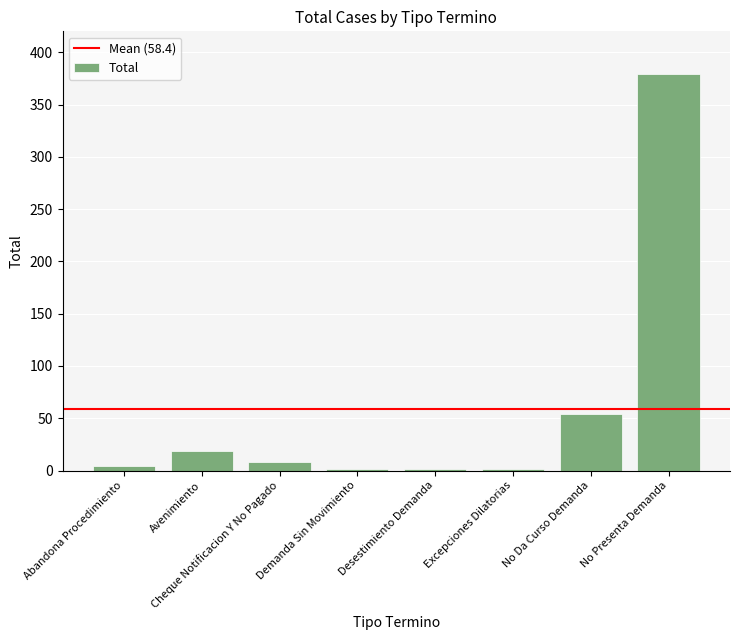

Between No Da Curso Demanda and Excepciones Dilatorias, which is larger?

No Da Curso Demanda